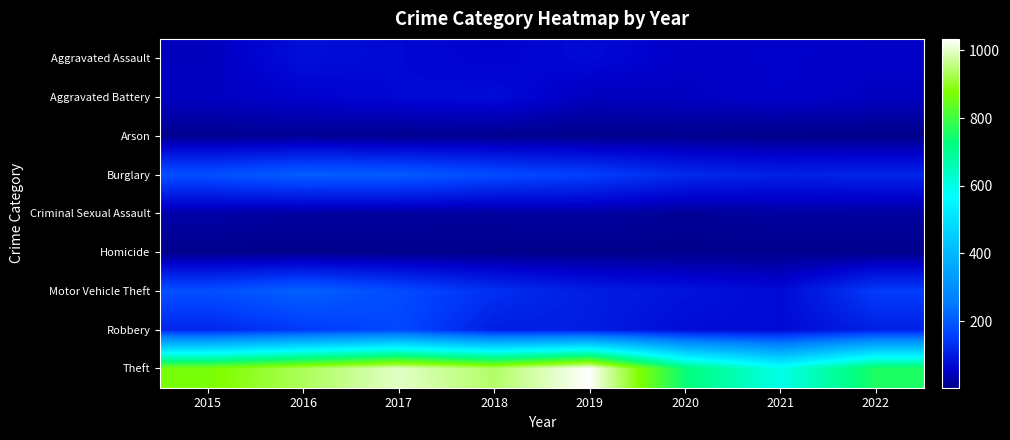

What is the spread (max minus min) of values at 2020?

729